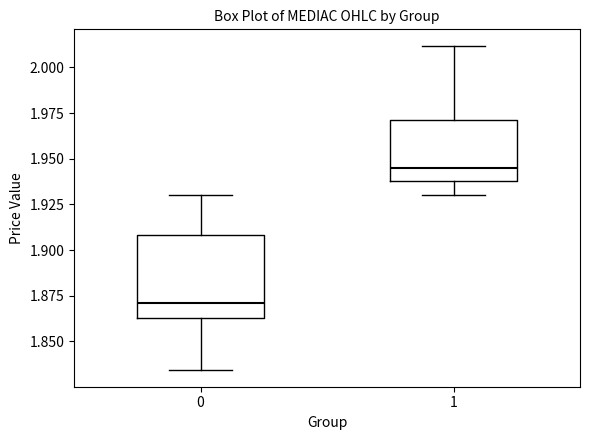

Which box has the lowest median line?

0